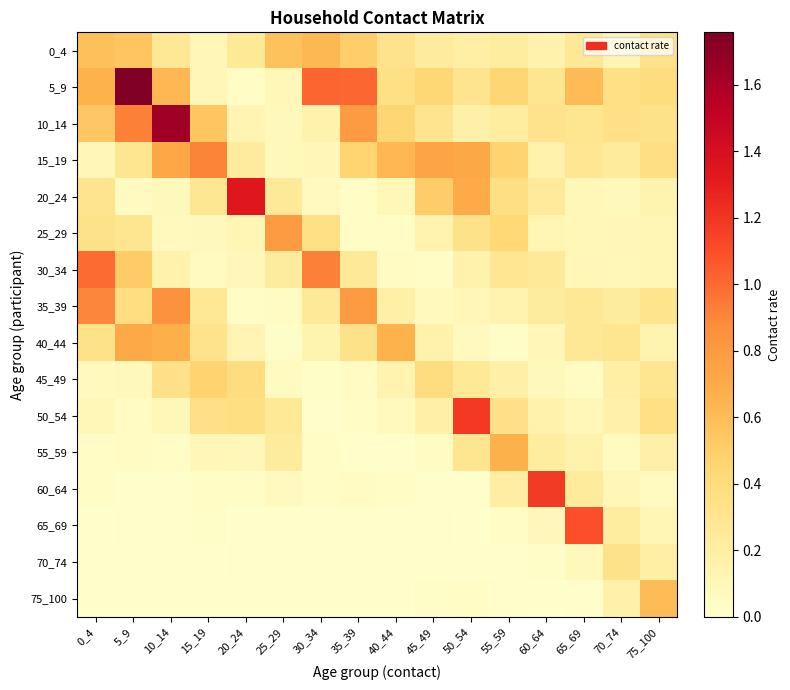

Reading left to right, transcribe all the data shown in this chart.

0_4: 0_4=0.6	5_9=0.6	10_14=0.3	15_19=0.1	20_24=0.3	25_29=0.6	30_34=0.6	35_39=0.5	40_44=0.3	45_49=0.2	50_54=0.2	55_59=0.2	60_64=0.2	65_69=0.3	70_74=0.1	75_100=0.3
5_9: 0_4=0.7	5_9=1.8	10_14=0.6	15_19=0.1	20_24=0.0	25_29=0.1	30_34=1.0	35_39=1.0	40_44=0.4	45_49=0.4	50_54=0.3	55_59=0.5	60_64=0.3	65_69=0.6	70_74=0.4	75_100=0.4
10_14: 0_4=0.5	5_9=0.9	10_14=1.6	15_19=0.6	20_24=0.1	25_29=0.1	30_34=0.2	35_39=0.8	40_44=0.5	45_49=0.3	50_54=0.2	55_59=0.2	60_64=0.3	65_69=0.3	70_74=0.4	75_100=0.3
15_19: 0_4=0.1	5_9=0.3	10_14=0.7	15_19=0.9	20_24=0.2	25_29=0.1	30_34=0.1	35_39=0.5	40_44=0.6	45_49=0.7	50_54=0.7	55_59=0.5	60_64=0.2	65_69=0.3	70_74=0.2	75_100=0.4
20_24: 0_4=0.3	5_9=0.1	10_14=0.1	15_19=0.3	20_24=1.3	25_29=0.3	30_34=0.1	35_39=0.0	40_44=0.1	45_49=0.5	50_54=0.7	55_59=0.4	60_64=0.3	65_69=0.1	70_74=0.1	75_100=0.1
25_29: 0_4=0.3	5_9=0.3	10_14=0.1	15_19=0.1	20_24=0.1	25_29=0.8	30_34=0.4	35_39=0.0	40_44=0.0	45_49=0.1	50_54=0.3	55_59=0.4	60_64=0.1	65_69=0.1	70_74=0.1	75_100=0.1
30_34: 0_4=1.0	5_9=0.5	10_14=0.2	15_19=0.1	20_24=0.1	25_29=0.2	30_34=0.9	35_39=0.3	40_44=0.1	45_49=0.0	50_54=0.2	55_59=0.3	60_64=0.3	65_69=0.1	70_74=0.1	75_100=0.1
35_39: 0_4=0.9	5_9=0.4	10_14=0.8	15_19=0.3	20_24=0.0	25_29=0.0	30_34=0.3	35_39=0.8	40_44=0.2	45_49=0.1	50_54=0.1	55_59=0.1	60_64=0.2	65_69=0.3	70_74=0.2	75_100=0.3
40_44: 0_4=0.3	5_9=0.7	10_14=0.7	15_19=0.3	20_24=0.1	25_29=0.0	30_34=0.1	35_39=0.3	40_44=0.7	45_49=0.2	50_54=0.1	55_59=0.0	60_64=0.1	65_69=0.3	70_74=0.3	75_100=0.1
45_49: 0_4=0.1	5_9=0.1	10_14=0.3	15_19=0.5	20_24=0.4	25_29=0.1	30_34=0.0	35_39=0.0	40_44=0.1	45_49=0.4	50_54=0.3	55_59=0.2	60_64=0.1	65_69=0.0	70_74=0.2	75_100=0.3
50_54: 0_4=0.1	5_9=0.0	10_14=0.1	15_19=0.4	20_24=0.4	25_29=0.3	30_34=0.0	35_39=0.0	40_44=0.1	45_49=0.2	50_54=1.2	55_59=0.3	60_64=0.2	65_69=0.1	70_74=0.2	75_100=0.4
55_59: 0_4=0.0	5_9=0.0	10_14=0.0	15_19=0.1	20_24=0.1	25_29=0.2	30_34=0.0	35_39=0.0	40_44=0.0	45_49=0.1	50_54=0.3	55_59=0.7	60_64=0.2	65_69=0.2	70_74=0.1	75_100=0.2
60_64: 0_4=0.0	5_9=0.0	10_14=0.0	15_19=0.0	20_24=0.0	25_29=0.1	30_34=0.0	35_39=0.0	40_44=0.0	45_49=0.0	50_54=0.0	55_59=0.2	60_64=1.2	65_69=0.2	70_74=0.1	75_100=0.1
65_69: 0_4=0.0	5_9=0.0	10_14=0.0	15_19=0.0	20_24=0.0	25_29=0.0	30_34=0.0	35_39=0.0	40_44=0.0	45_49=0.0	50_54=0.0	55_59=0.0	60_64=0.1	65_69=1.1	70_74=0.2	75_100=0.1
70_74: 0_4=0.0	5_9=0.0	10_14=0.0	15_19=0.0	20_24=0.0	25_29=0.0	30_34=0.0	35_39=0.0	40_44=0.0	45_49=0.0	50_54=0.0	55_59=0.0	60_64=0.0	65_69=0.1	70_74=0.3	75_100=0.2
75_100: 0_4=0.0	5_9=0.0	10_14=0.0	15_19=0.0	20_24=0.0	25_29=0.0	30_34=0.0	35_39=0.0	40_44=0.0	45_49=0.0	50_54=0.0	55_59=0.0	60_64=0.0	65_69=0.0	70_74=0.2	75_100=0.6